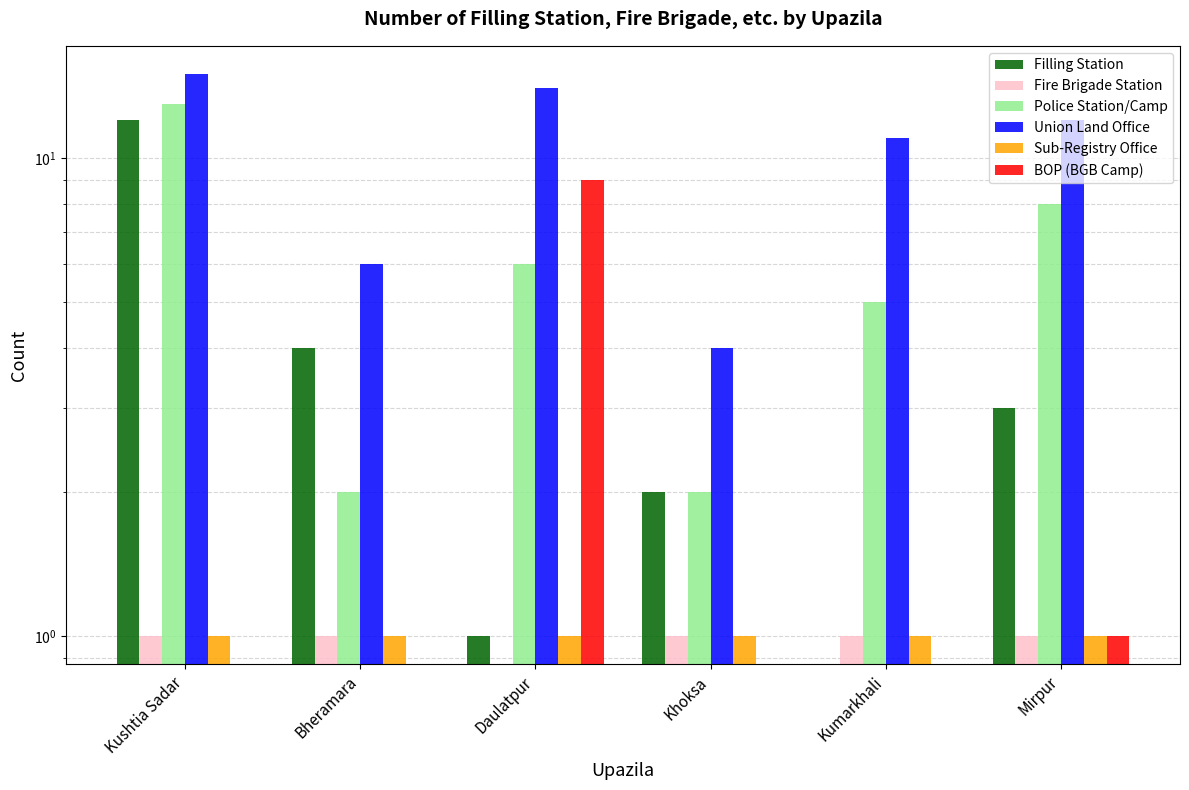

At which category is the sum across all series the highest?

Kushtia Sadar